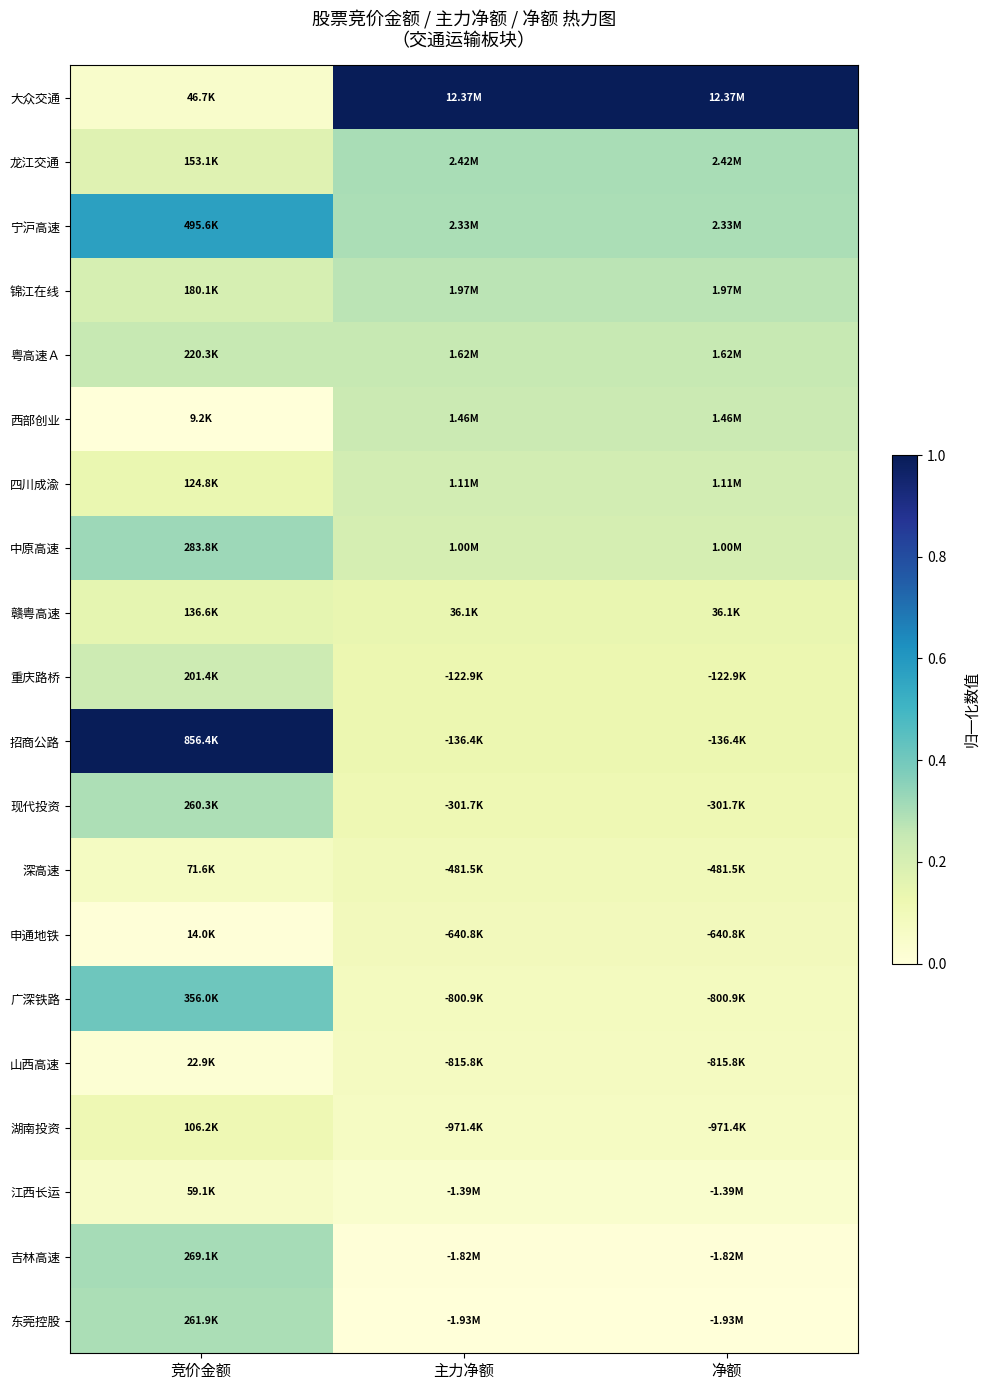

Reading left to right, extract all data points from this chart.

大众交通: 竞价金额=0.0	主力净额=1.0	净额=1.0
龙江交通: 竞价金额=0.2	主力净额=0.3	净额=0.3
宁沪高速: 竞价金额=0.6	主力净额=0.3	净额=0.3
锦江在线: 竞价金额=0.2	主力净额=0.3	净额=0.3
粤高速Ａ: 竞价金额=0.2	主力净额=0.2	净额=0.2
西部创业: 竞价金额=0.0	主力净额=0.2	净额=0.2
四川成渝: 竞价金额=0.1	主力净额=0.2	净额=0.2
中原高速: 竞价金额=0.3	主力净额=0.2	净额=0.2
赣粤高速: 竞价金额=0.2	主力净额=0.1	净额=0.1
重庆路桥: 竞价金额=0.2	主力净额=0.1	净额=0.1
招商公路: 竞价金额=1.0	主力净额=0.1	净额=0.1
现代投资: 竞价金额=0.3	主力净额=0.1	净额=0.1
深高速: 竞价金额=0.1	主力净额=0.1	净额=0.1
申通地铁: 竞价金额=0.0	主力净额=0.1	净额=0.1
广深铁路: 竞价金额=0.4	主力净额=0.1	净额=0.1
山西高速: 竞价金额=0.0	主力净额=0.1	净额=0.1
湖南投资: 竞价金额=0.1	主力净额=0.1	净额=0.1
江西长运: 竞价金额=0.1	主力净额=0.0	净额=0.0
吉林高速: 竞价金额=0.3	主力净额=0.0	净额=0.0
东莞控股: 竞价金额=0.3	主力净额=0.0	净额=0.0